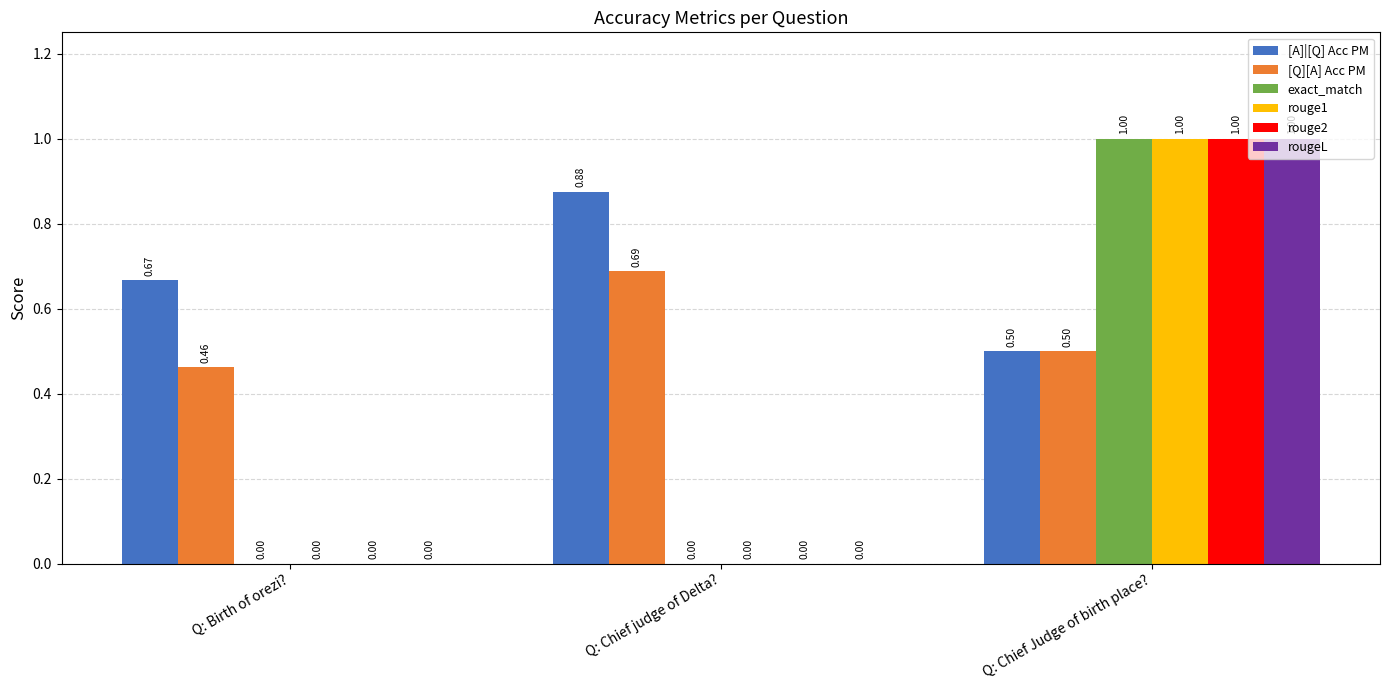

True or false: rouge2 has a value of 0.5 at Q: Chief judge of Delta?.

False